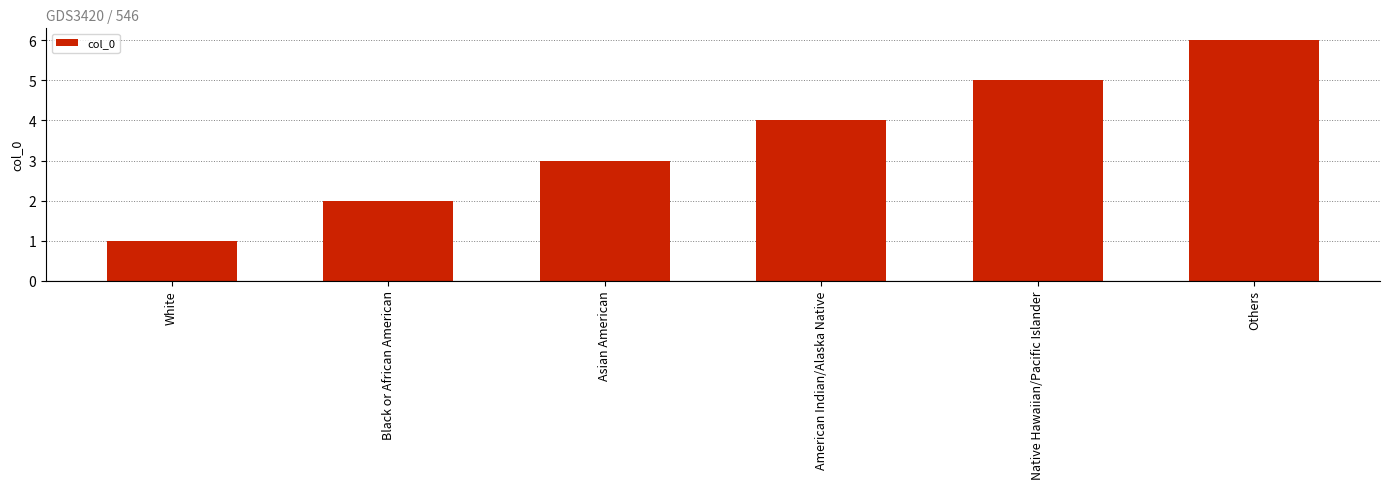

What is the sum of all values?

21